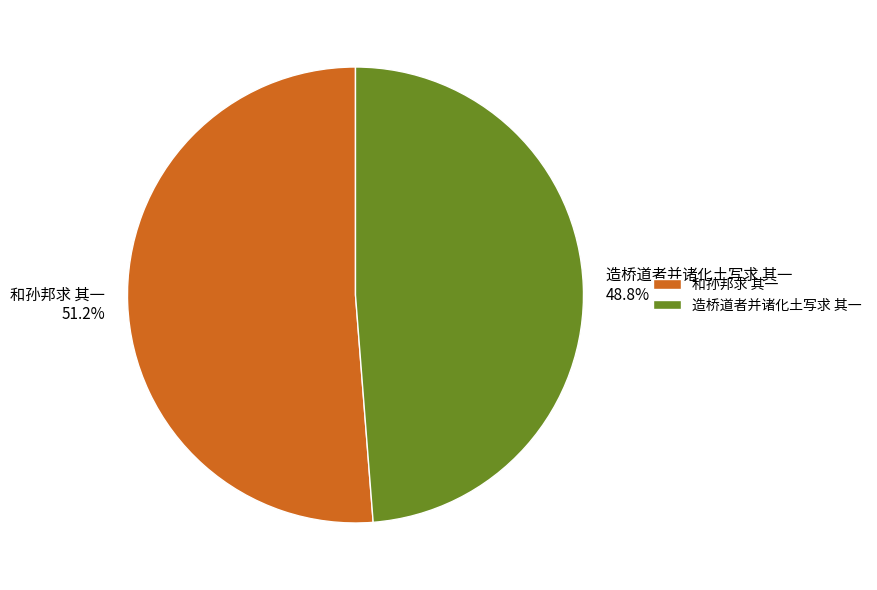

Does 造桥道者并诸化土写求 其一 account for over 50% of the chart?

No